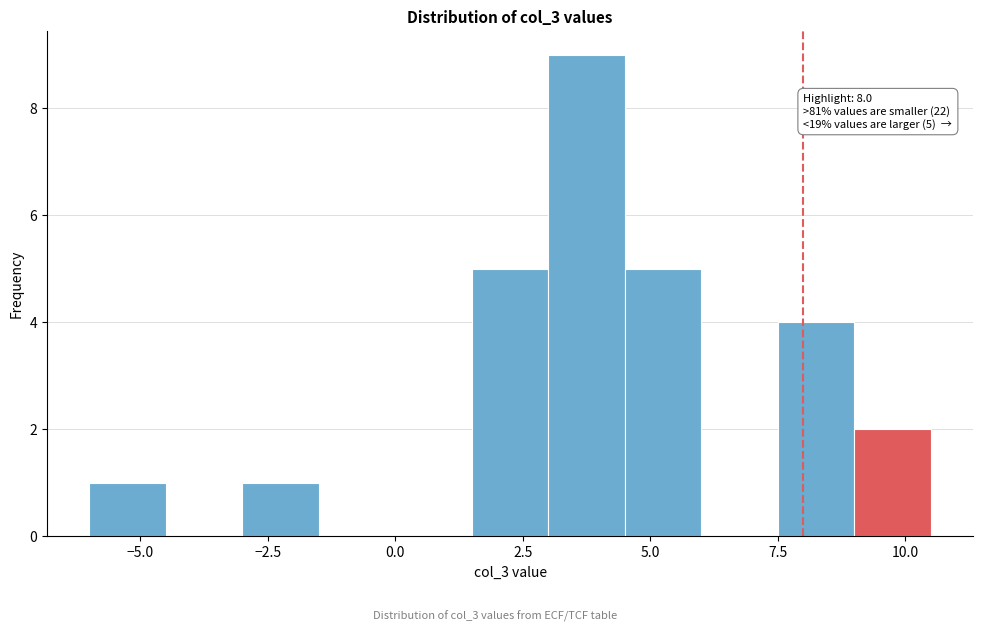

Around what value on the x-axis is the tallest bar? Give the approximate position of its centre, as read against the axis.

4.0